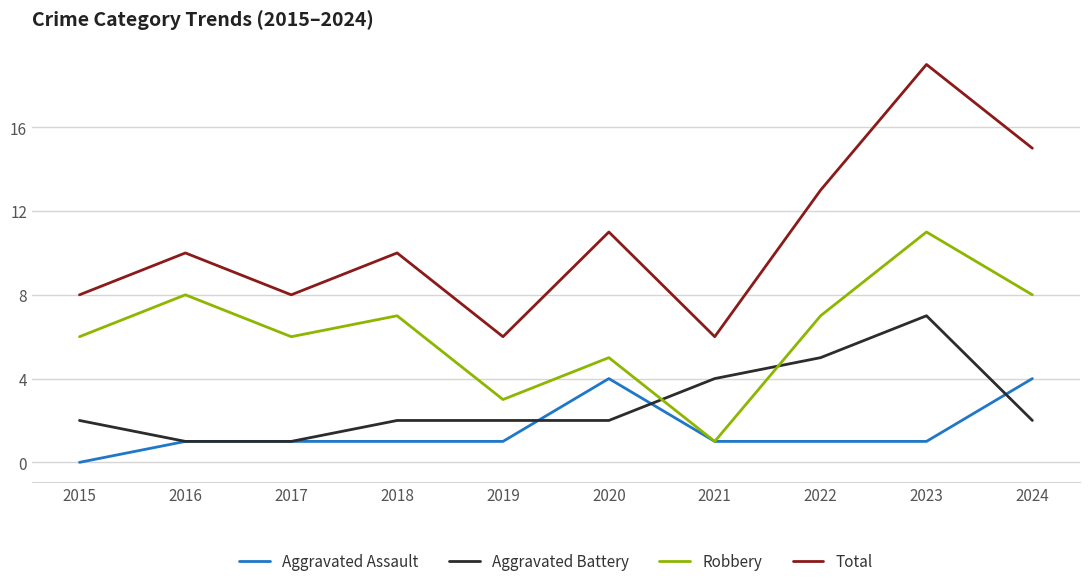

How many lines are shown in the chart?

4